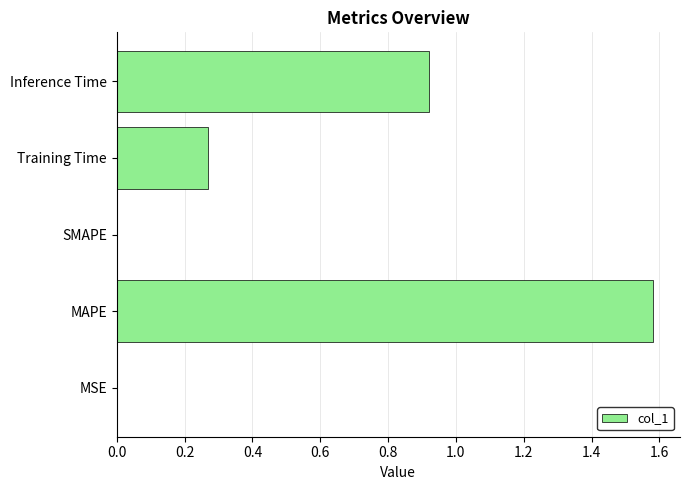

The value at MSE is 0.0. True or false?

True